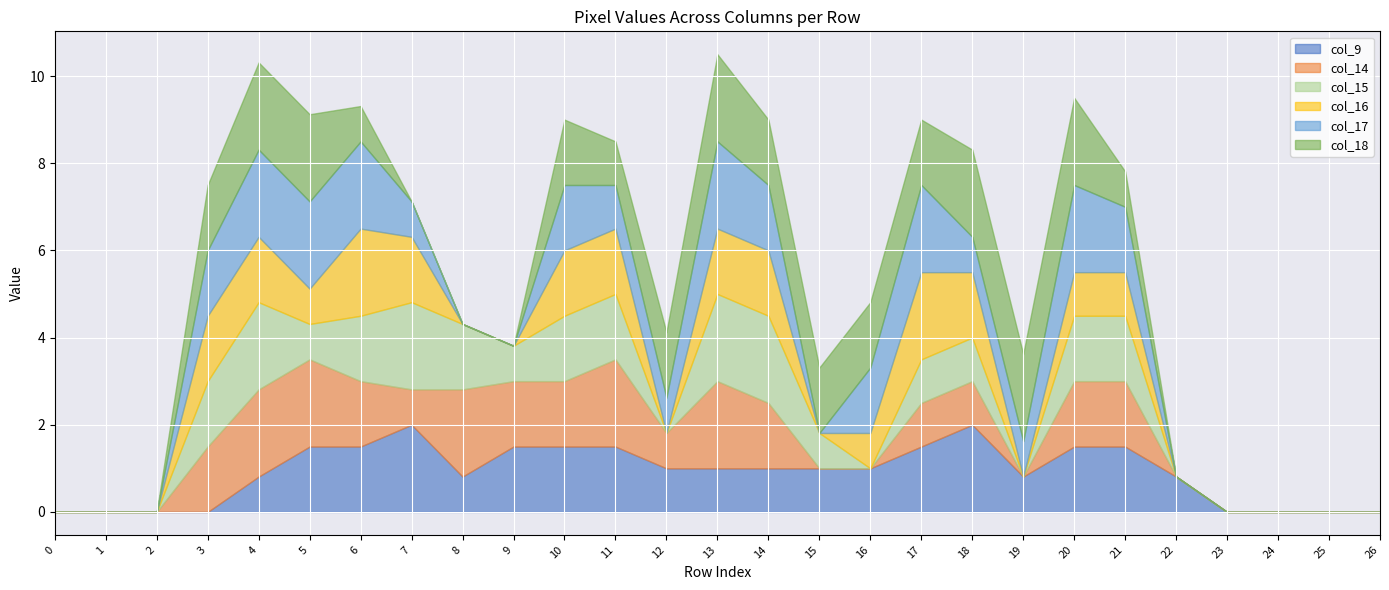

What is the highest value of the col_9 series?

2.0